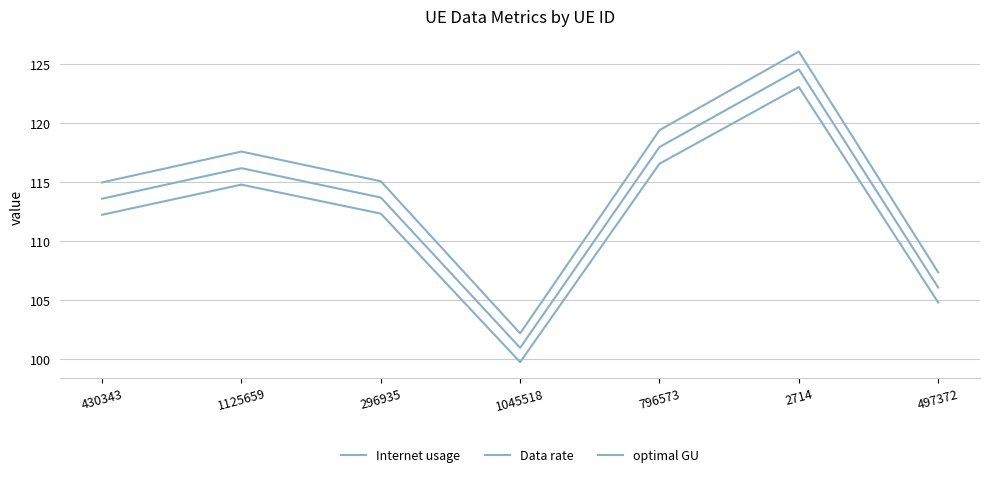

Reading left to right, what are all the values shown in this chart?

Internet usage: 430343=115.0	1125659=117.6	296935=115.1	1045518=102.2	796573=119.4	2714=126.1	497372=107.4
Data rate: 430343=112.2	1125659=114.8	296935=112.3	1045518=99.8	796573=116.6	2714=123.1	497372=104.8
optimal GU: 430343=113.6	1125659=116.2	296935=113.7	1045518=101.0	796573=118.0	2714=124.6	497372=106.1